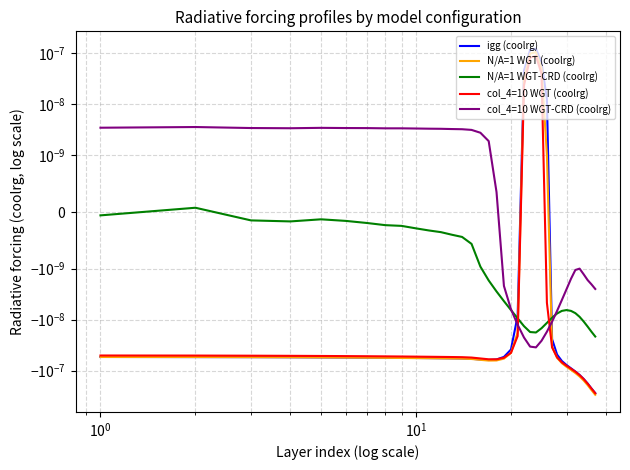

How many data points does each series have?

37